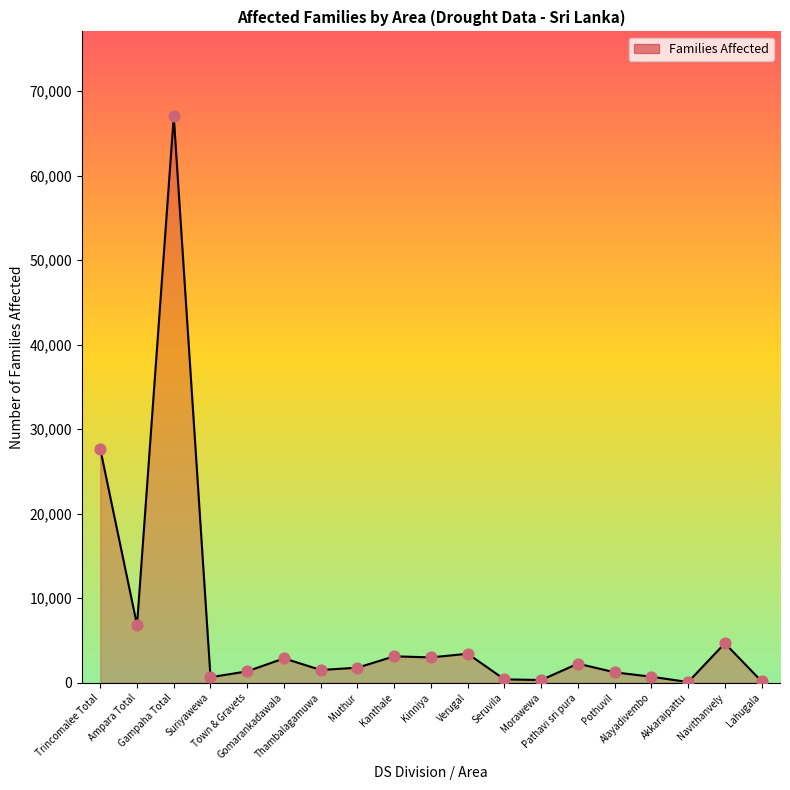

Approximately how many times larger is the value at Muthur compared to Ampara Total?

0.3